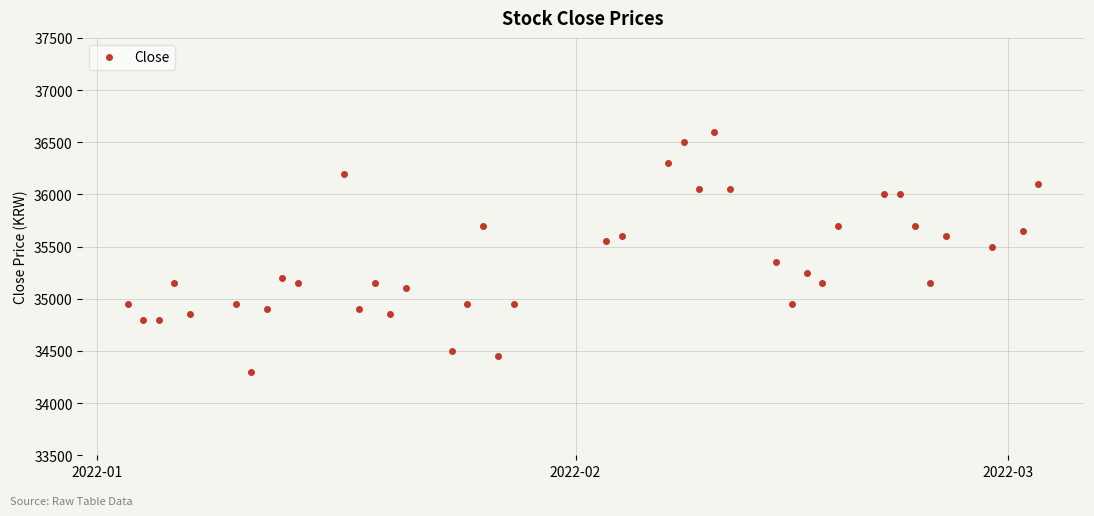

What is the greatest value displayed?

36600